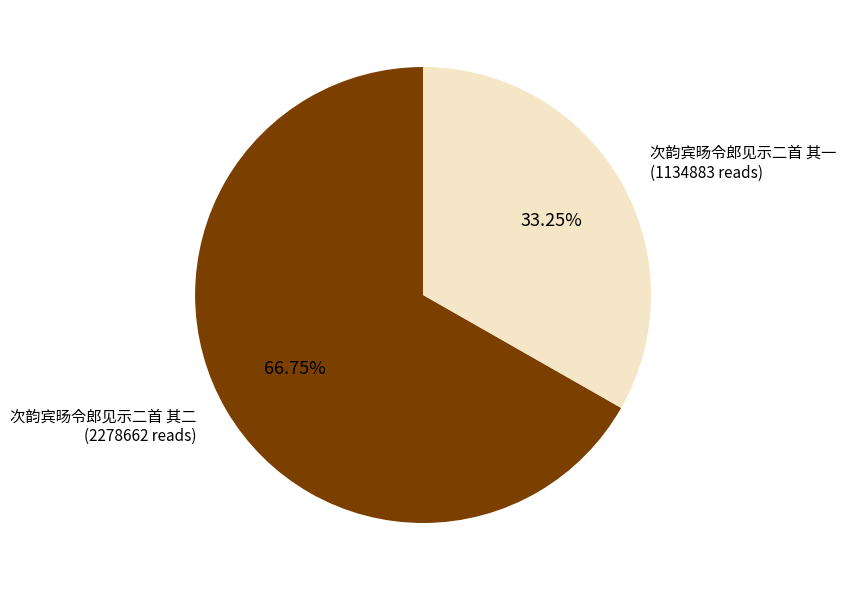

Does any single category account for the majority?

Yes